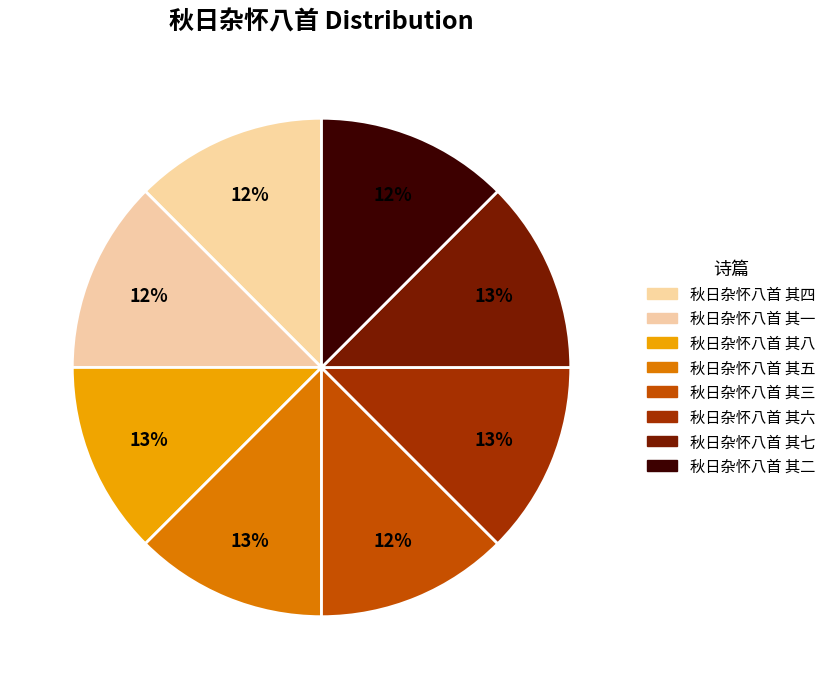

What is the smallest slice in the pie chart?

秋日杂怀八首 其一